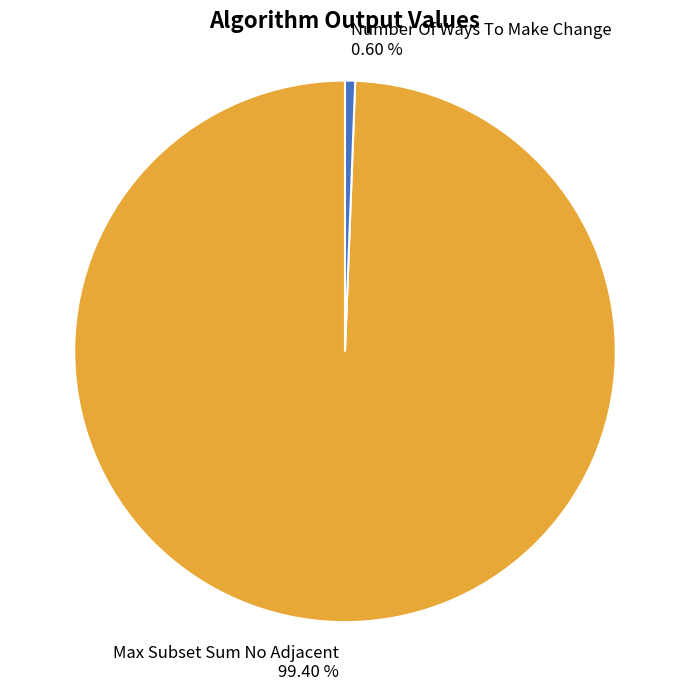

Which category has the biggest portion of the pie?

Max Subset Sum No Adjacent